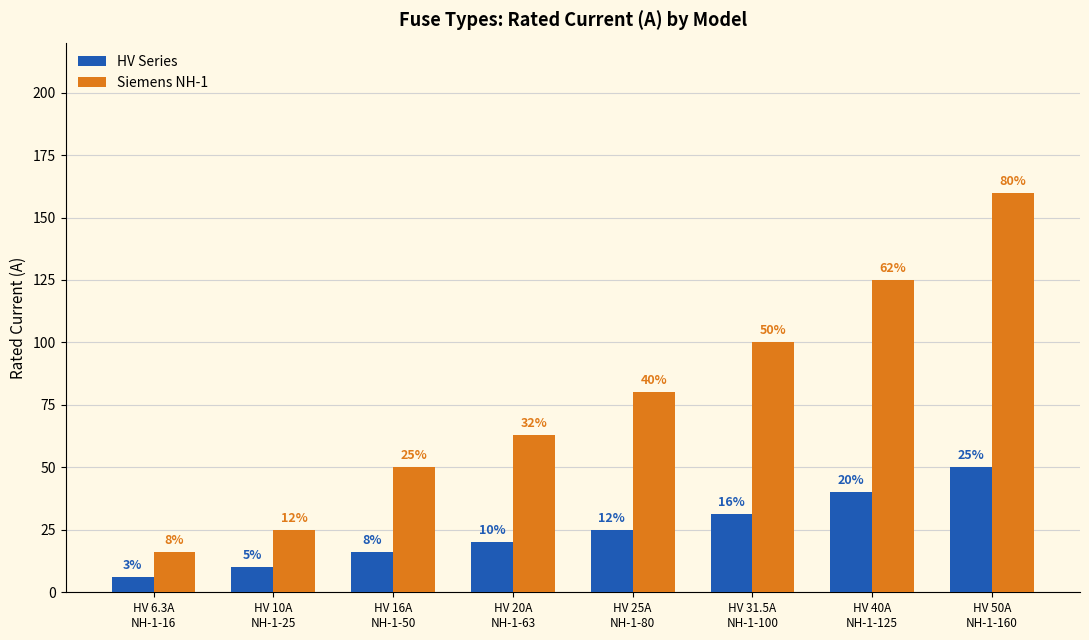

Which series has the largest range (max minus min)?

Siemens NH-1